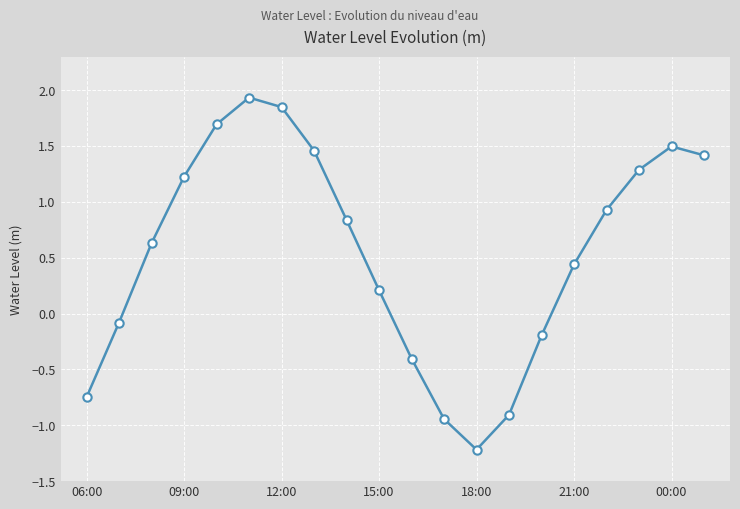

What is the value of the 11th point from the left?

-0.4